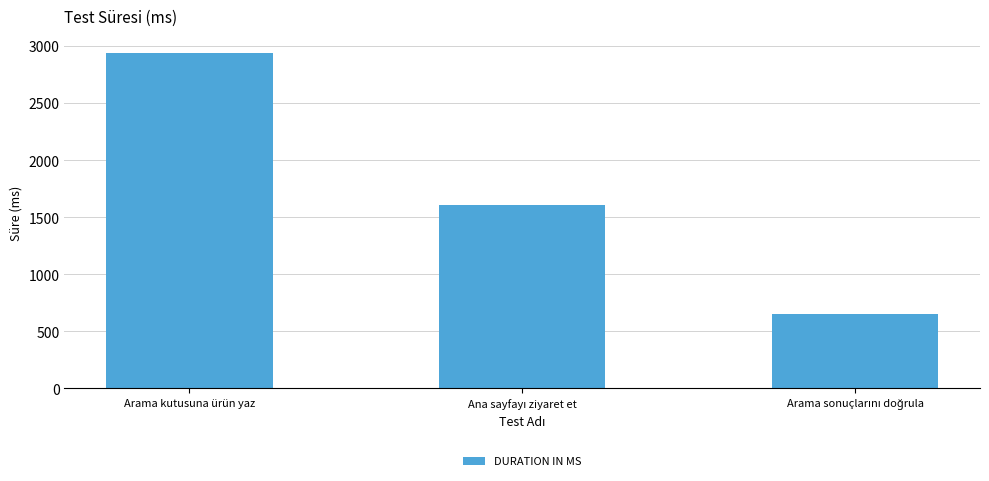

Is it true that the value at Arama kutusuna ürün yaz is 2941?

True